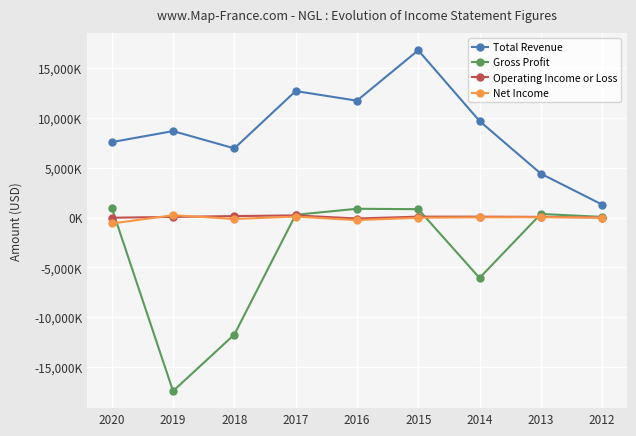

True or false: Gross Profit and Total Revenue cross at least once.

False